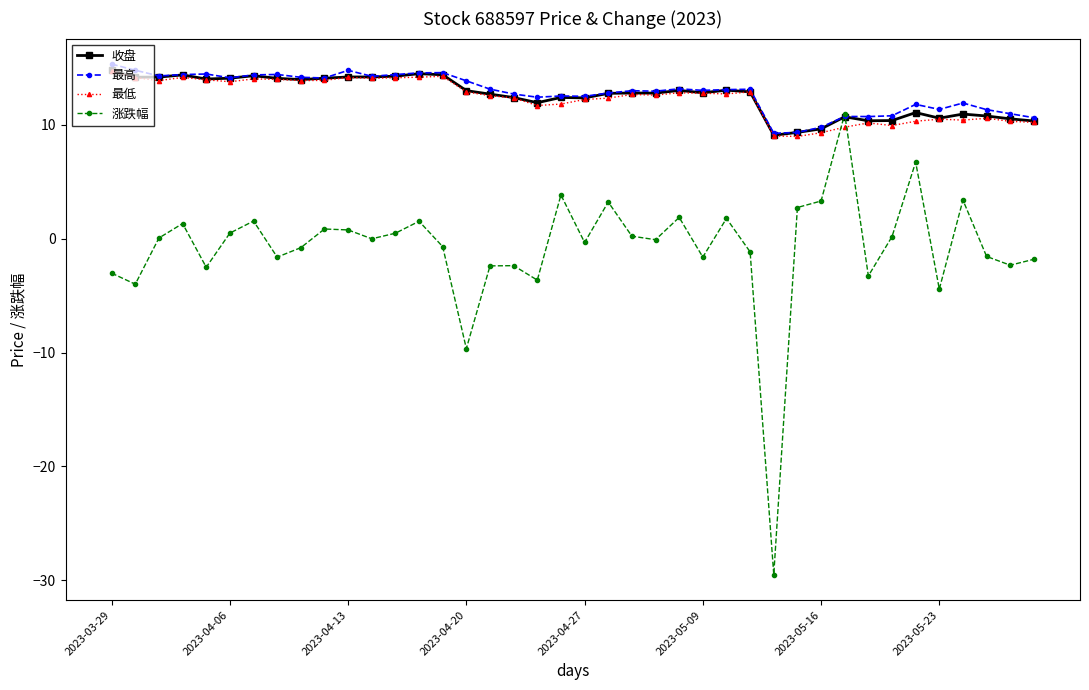

True or false: 最低 and 涨跌幅 cross at least once.

True